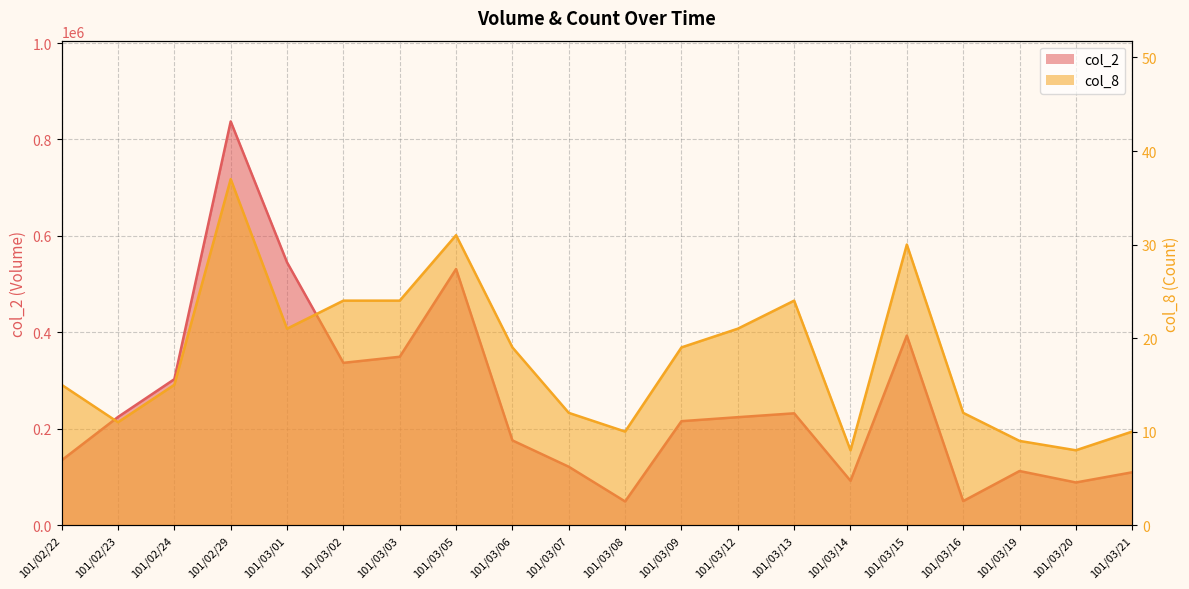

What is the highest value of the col_8 series?

37